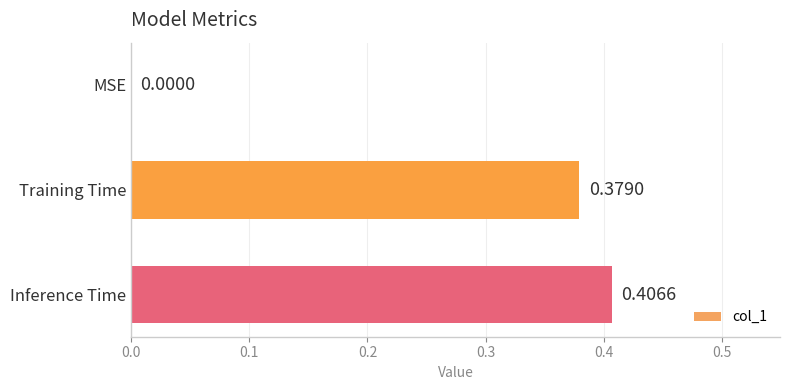

At which label is the value closest to 0?

MSE